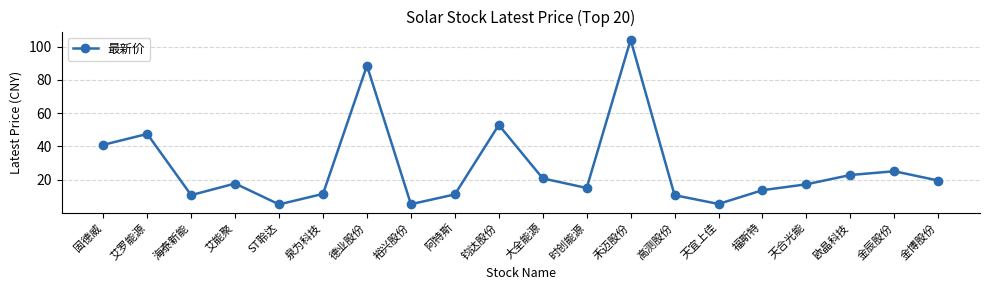

What is the sum of the values at 艾罗能源 and 钧达股份?

100.4